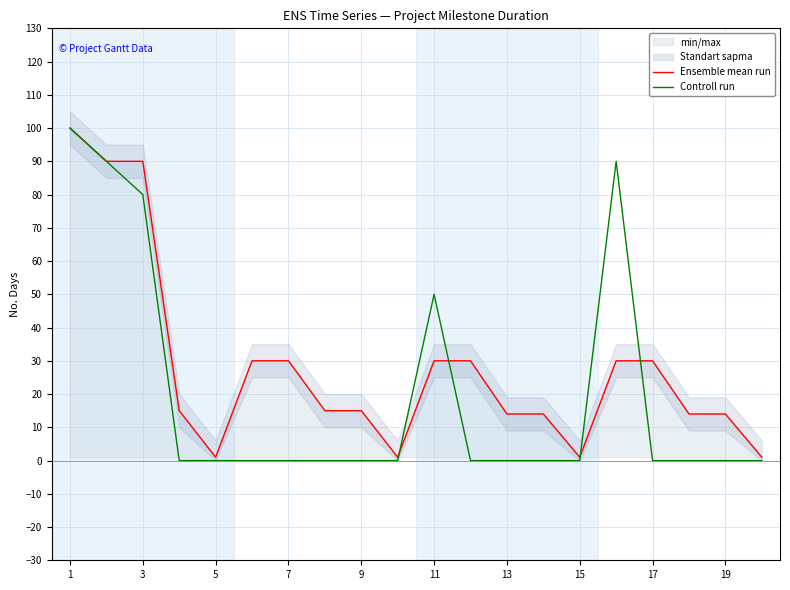

What is the value of the Ensemble mean run point at the 17th from the left?

30